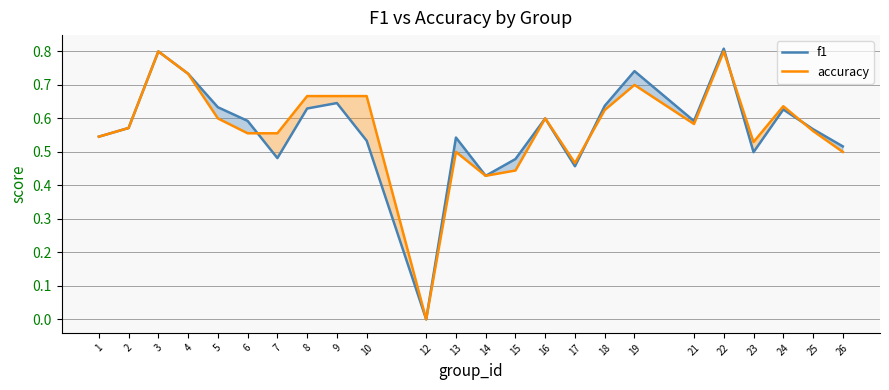

What is the approximate value of accuracy at 17?

0.5